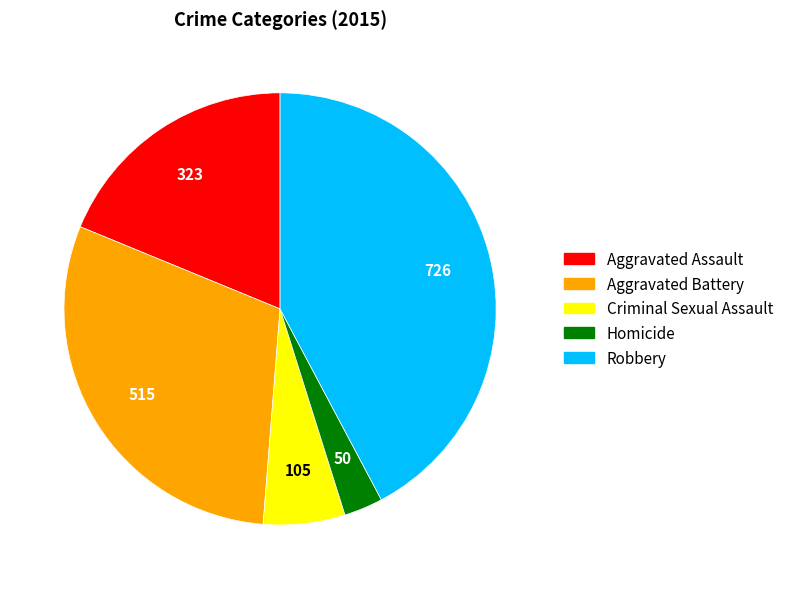

Is it true that Aggravated Assault is 19% of the pie?

True